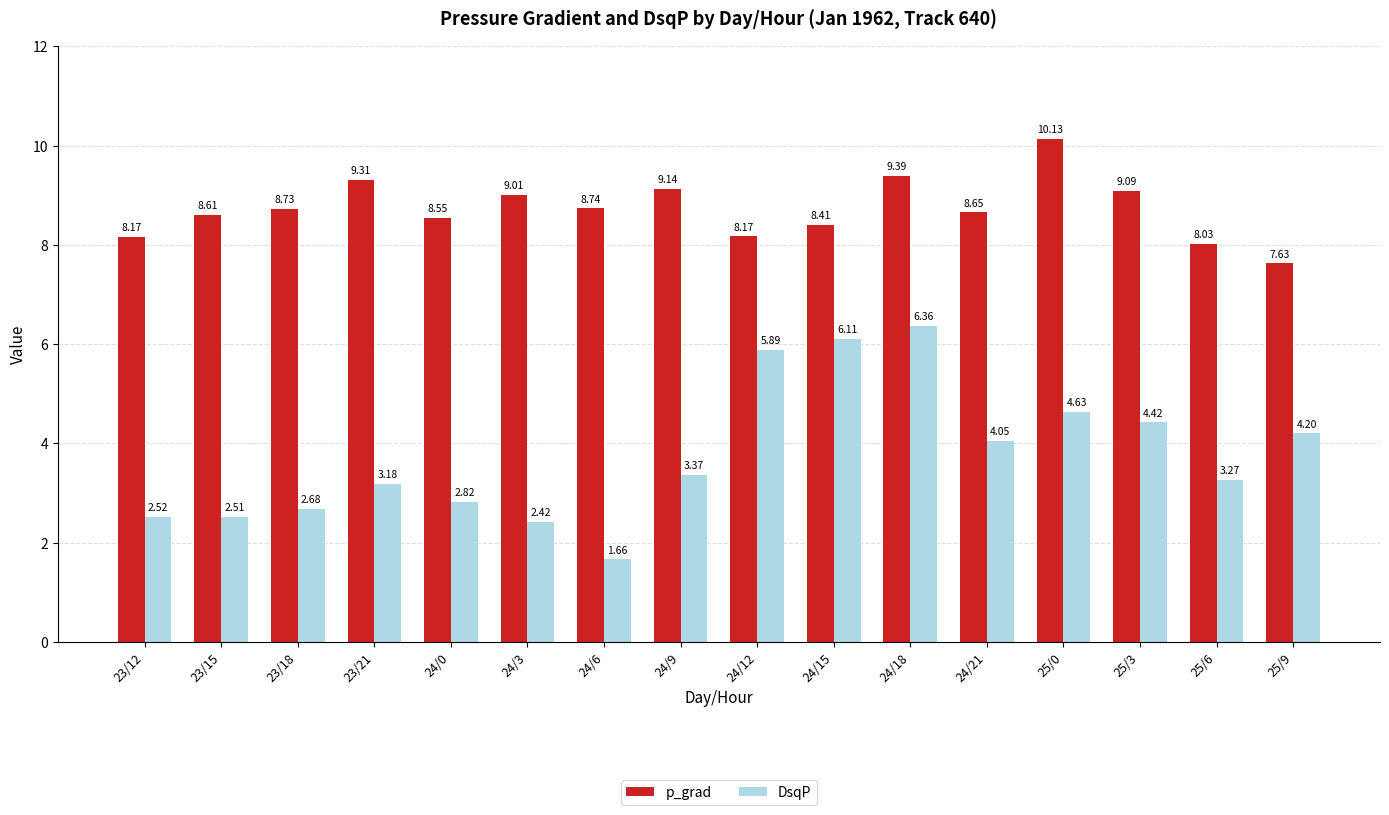

True or false: DsqP has a value of 4.4 at 24/3.

False